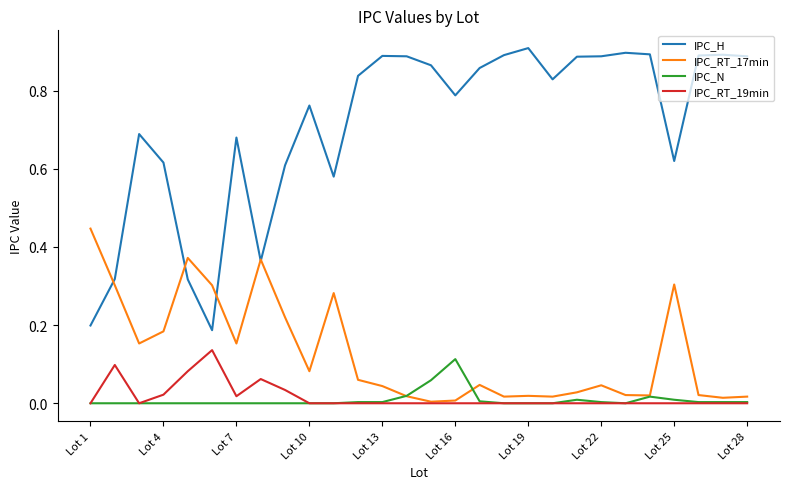

Which series has the largest range (max minus min)?

IPC_H